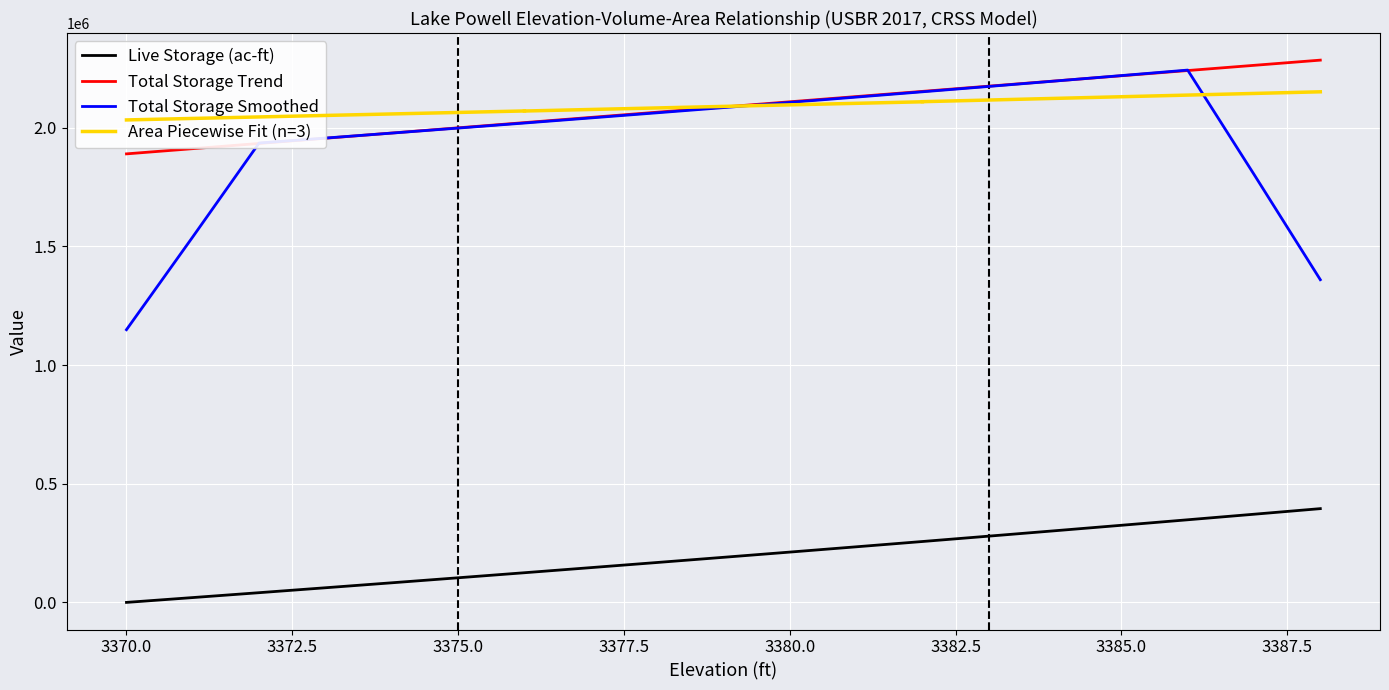

True or false: Elevation (ft) and Live Storage (ac-ft) intersect in this chart.

False